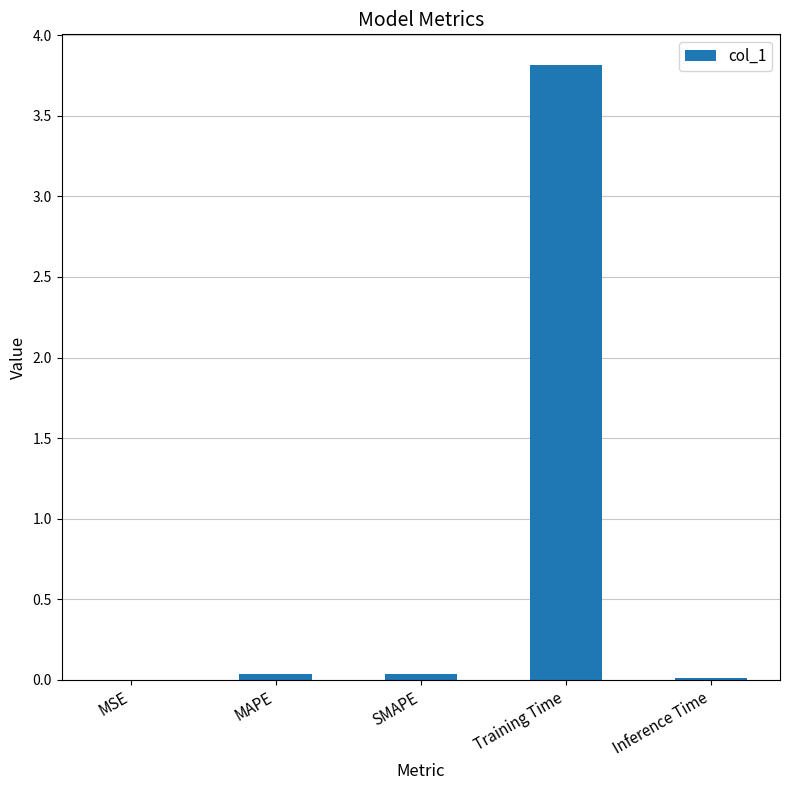

What is the sum of all values?

3.9